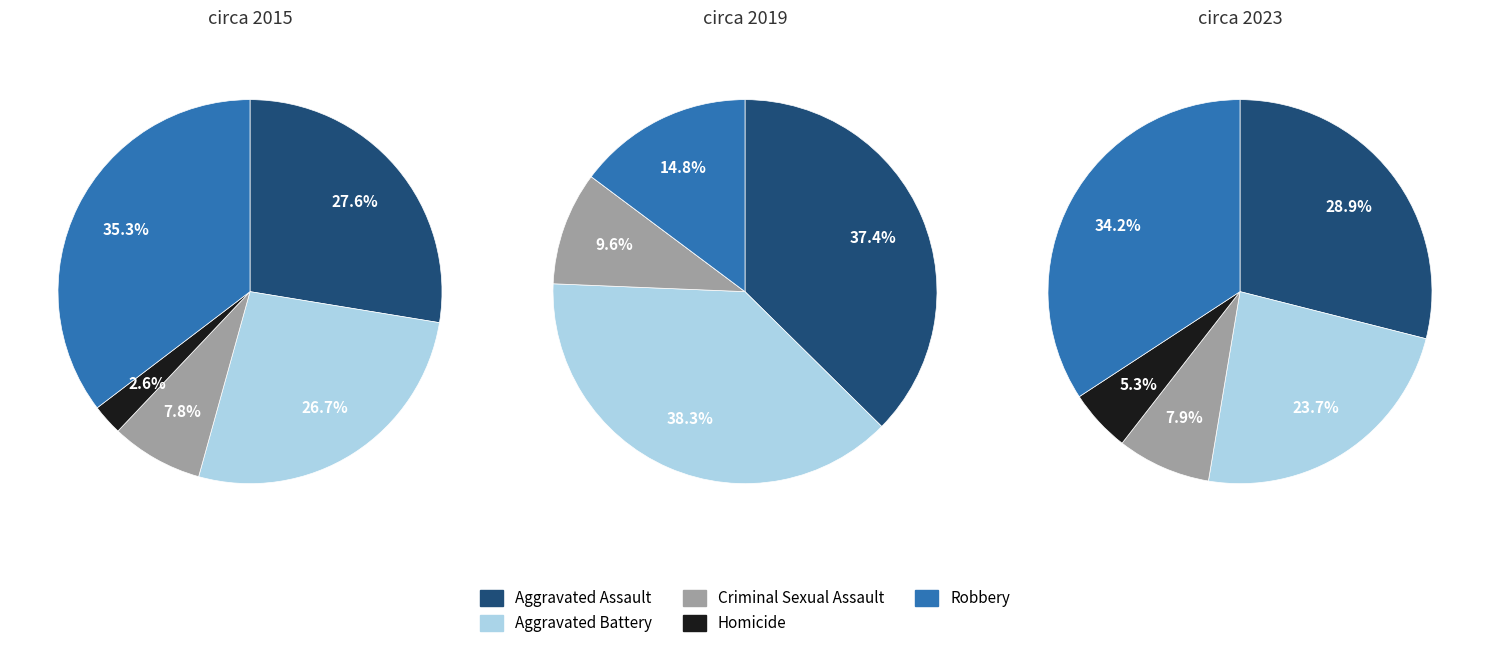

What percentage is the Homicide slice, to the nearest percent?

5%